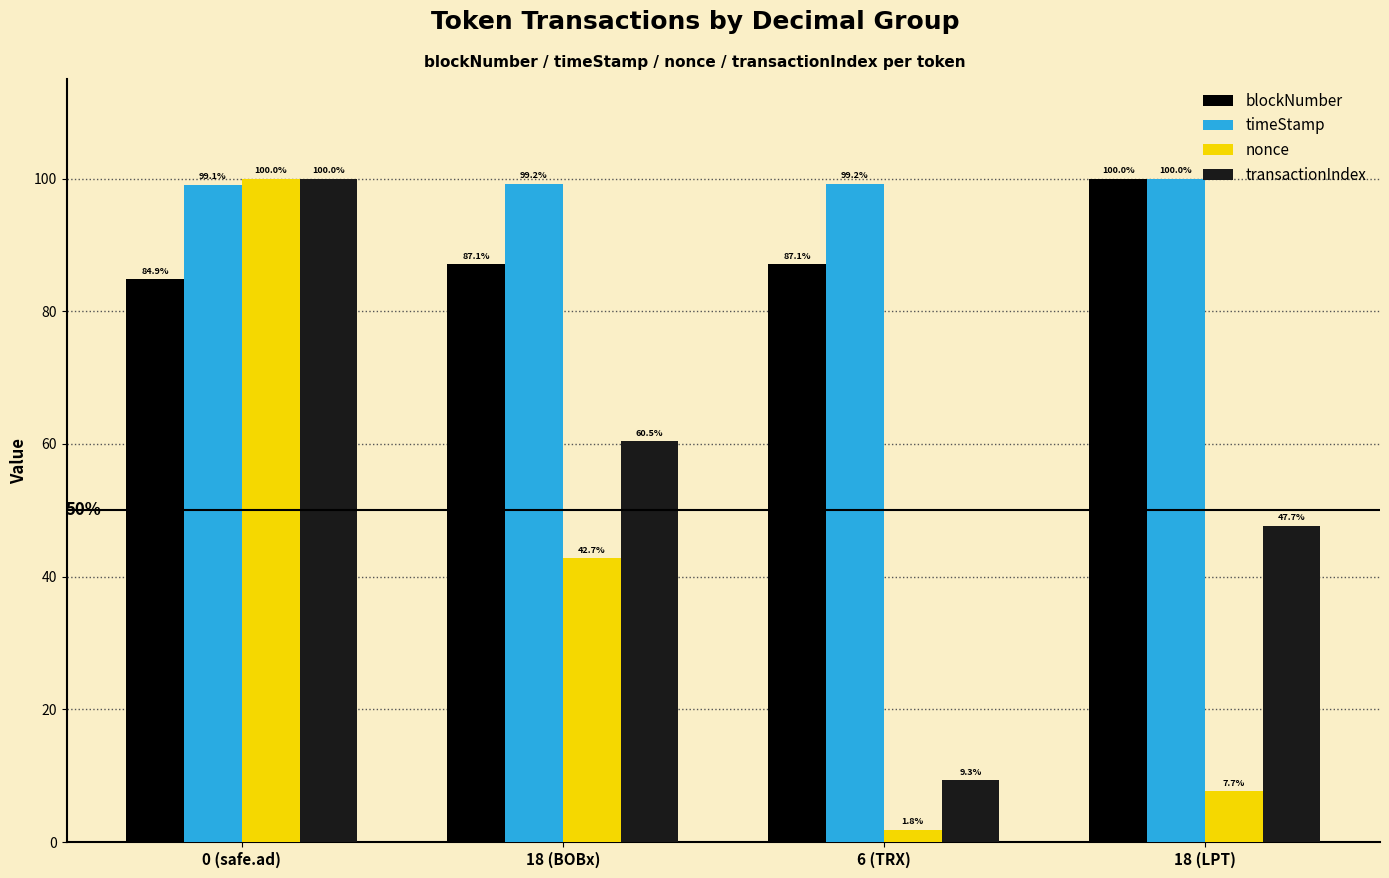

The blockNumber series shows 87.1 at 6 (TRX). True or false?

True